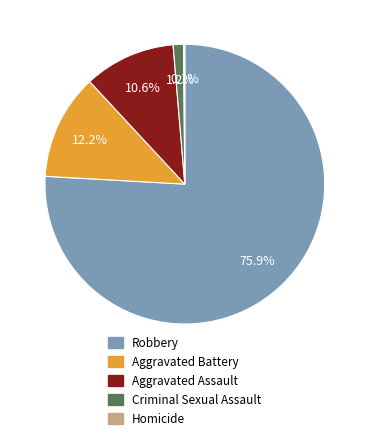

Which category accounts for the majority?

Robbery